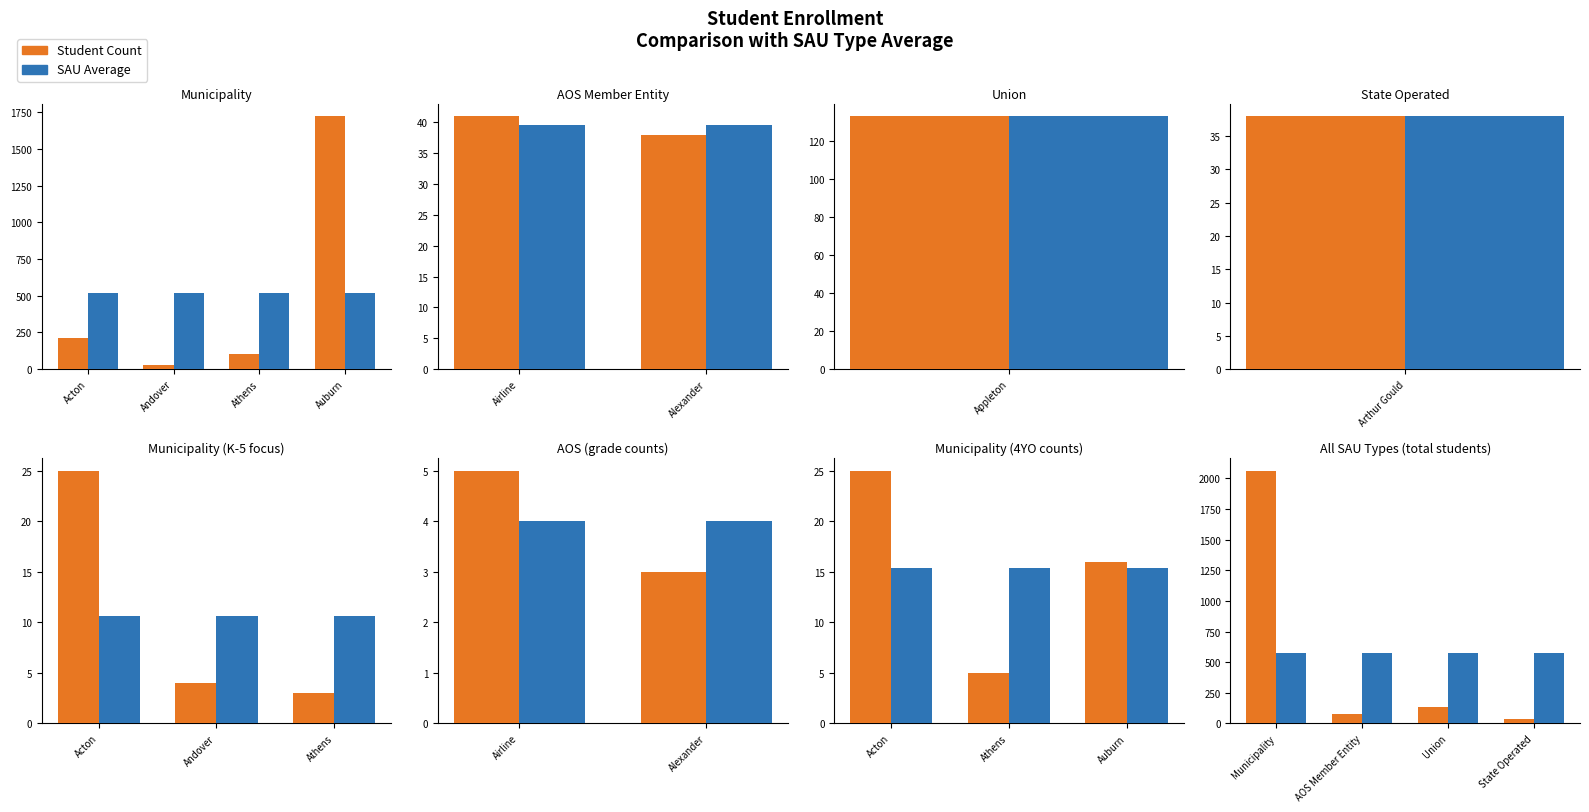

Which has a higher value, State Operated or Municipality?

Municipality